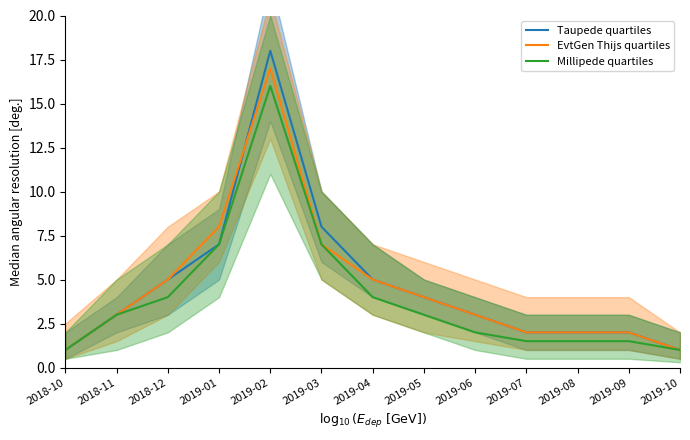

What position from the left is 2019-04?

7